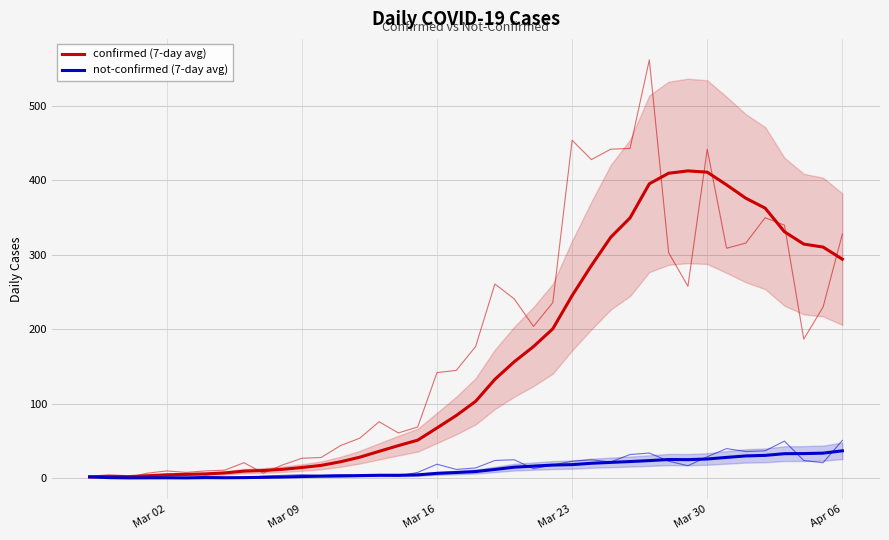

True or false: not-confirmed (7-day avg) and confirmed (7-day avg) cross at least once.

False